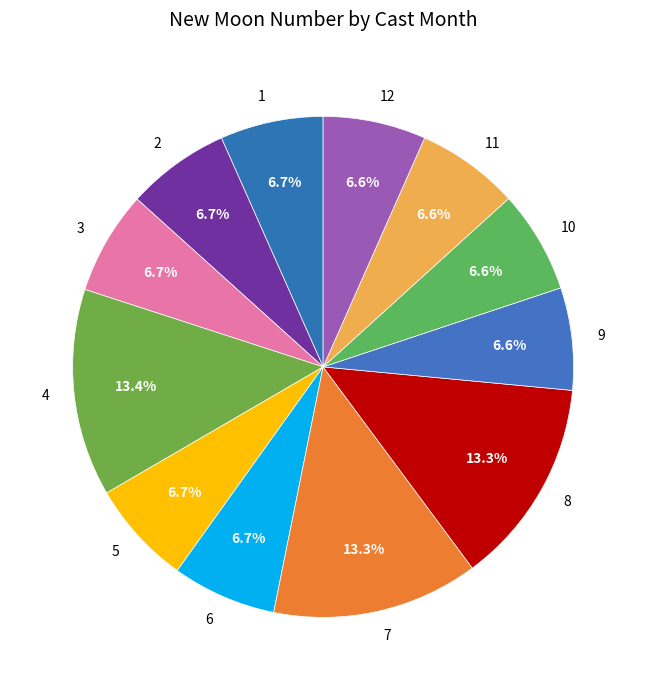

How much of the chart is everything except 6?

93.3%